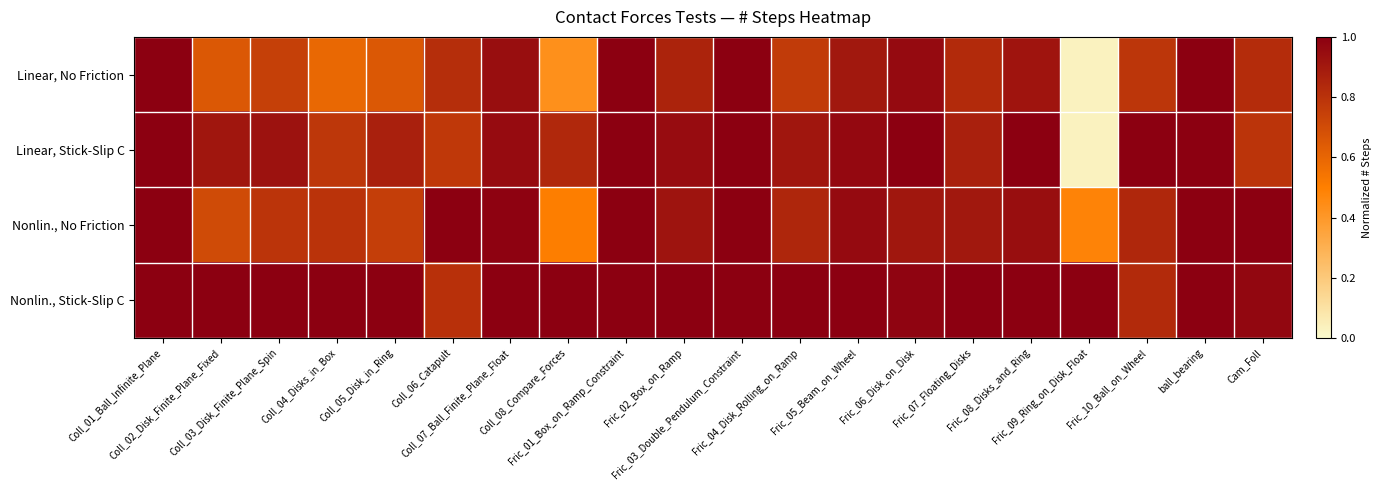

Which series has the largest total across all categories?

Nonlin., Stick-Slip C